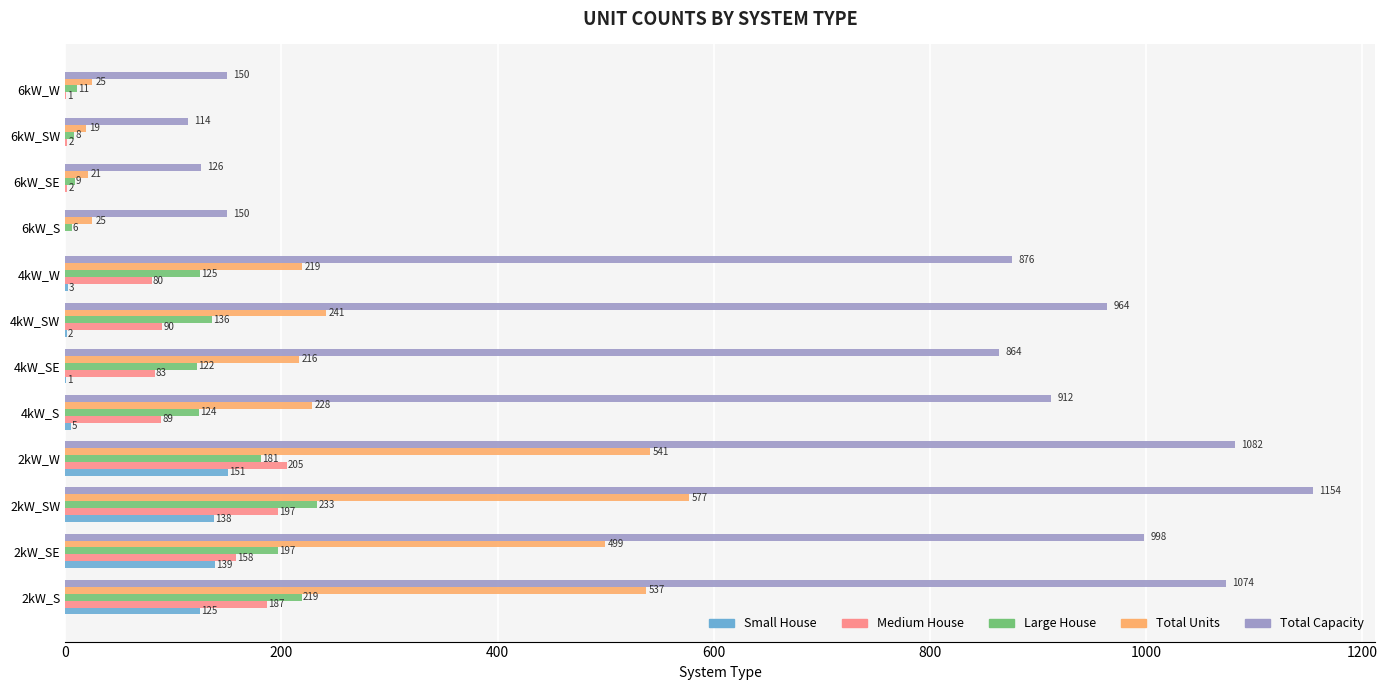

At which label does Large House reach its peak?

2kW_SW